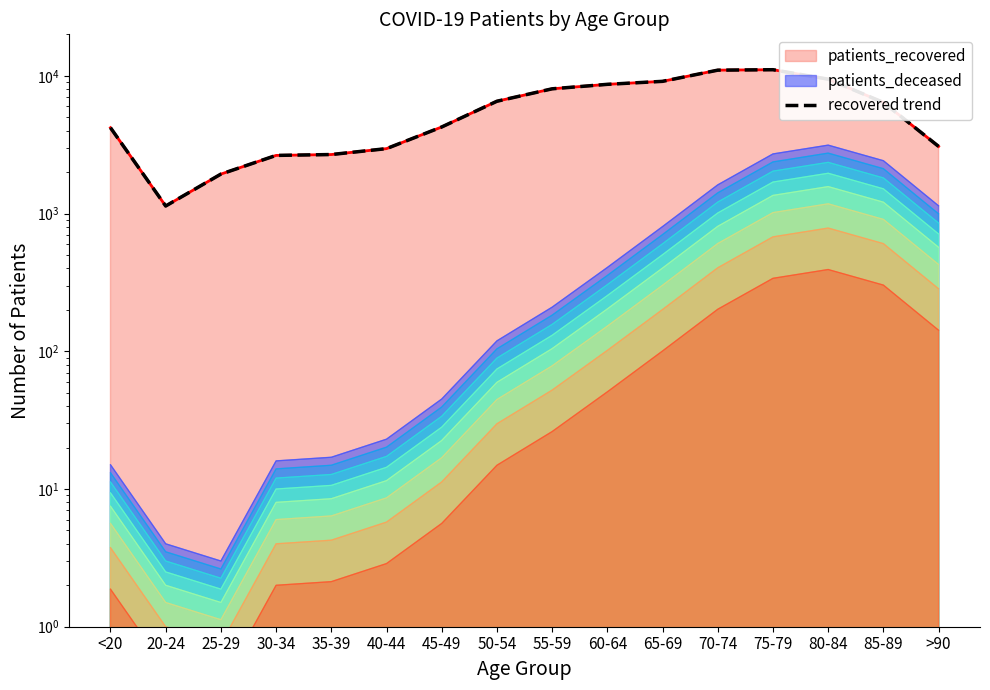

List the labels in order of value, smallest first.

20-24, 25-29, 30-34, 35-39, 40-44, >90, <20, 45-49, 85-89, 50-54, 55-59, 60-64, 65-69, 80-84, 70-74, 75-79